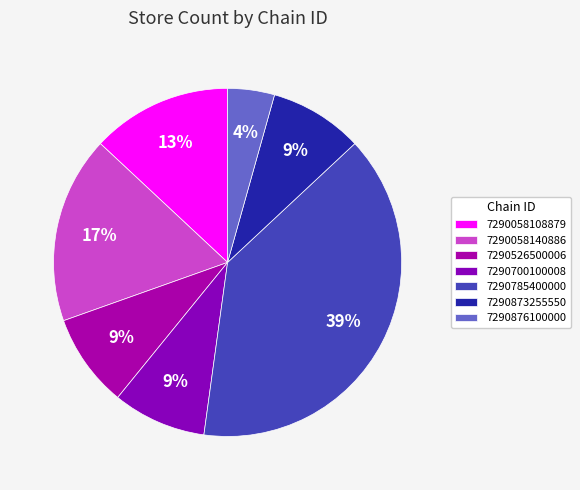

Rank the categories by value from highest to lowest.

7290785400000, 7290058140886, 7290058108879, 7290526500006, 7290700100008, 7290873255550, 7290876100000